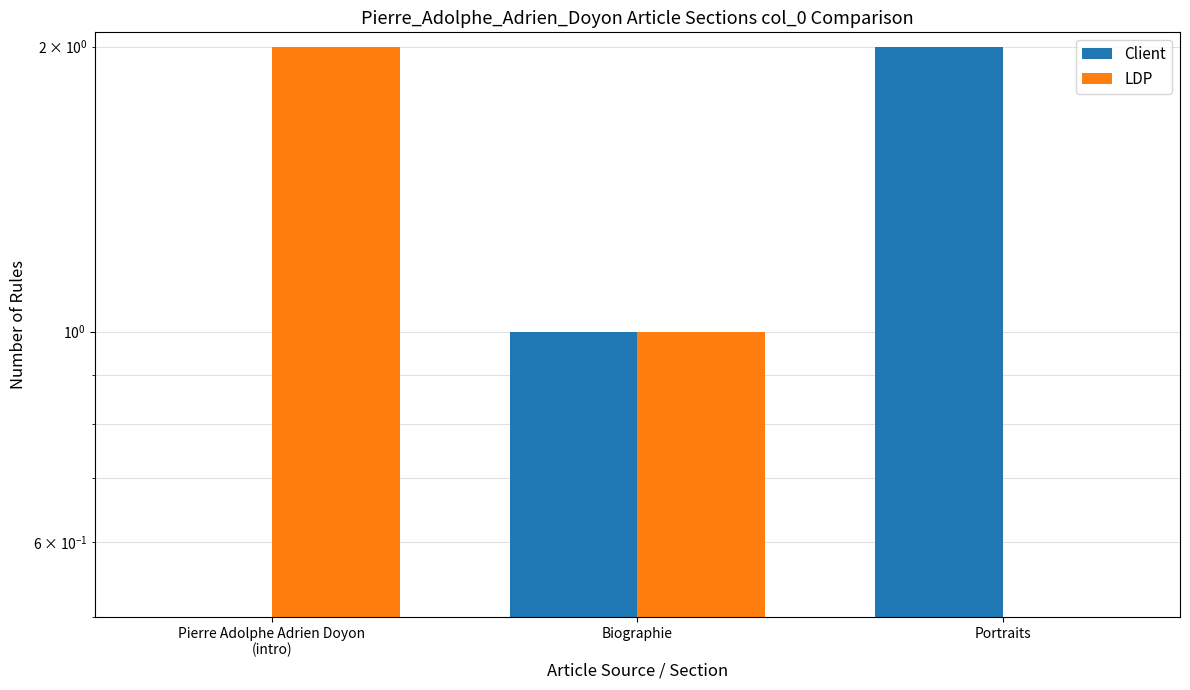

Rank the series at Pierre Adolphe Adrien Doyon
(intro) from lowest to highest value.

Client, LDP